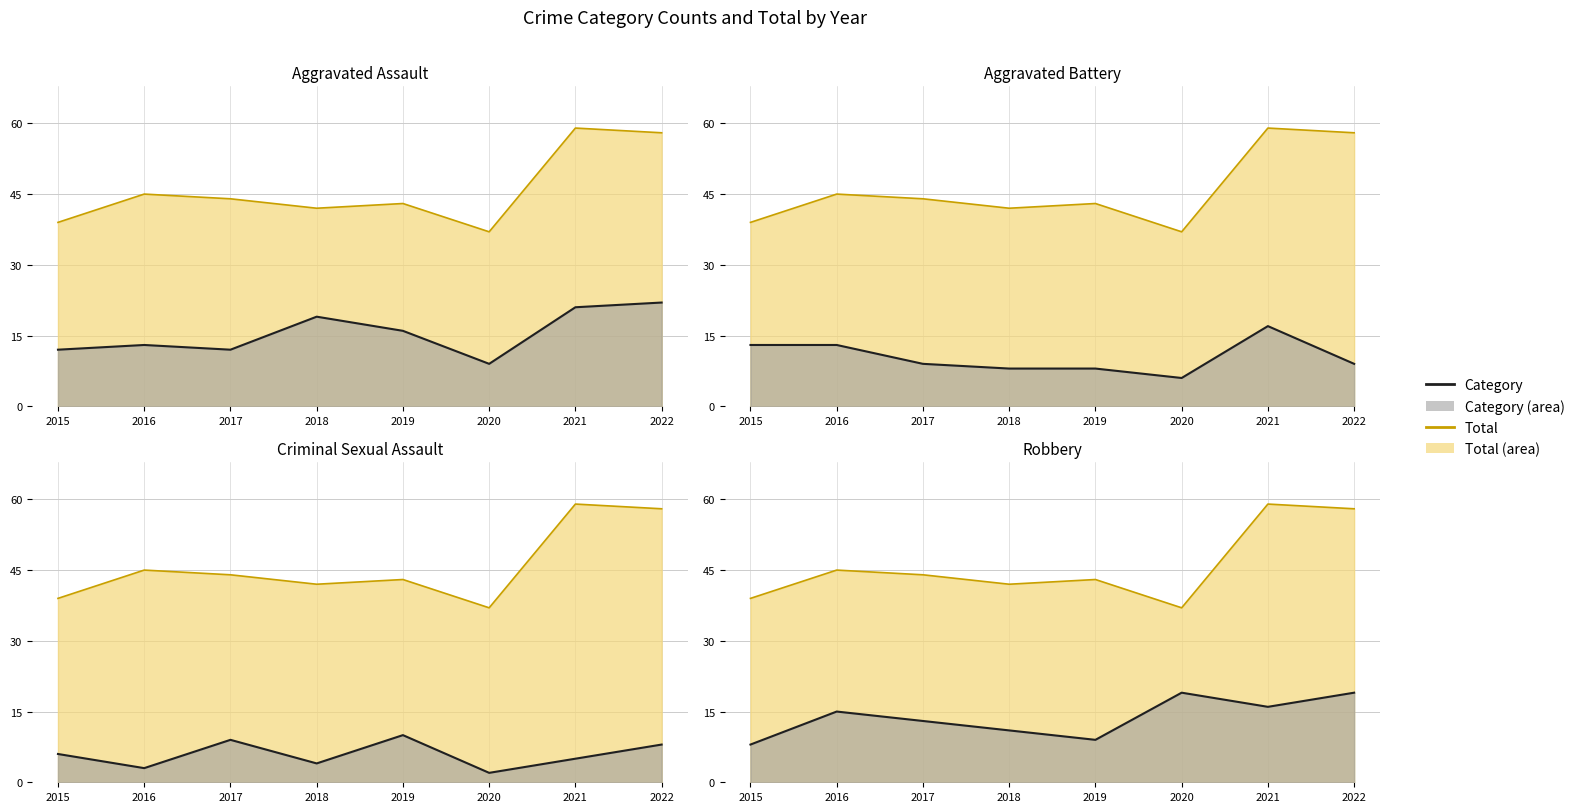

What is the value of the Total point at the 3rd from the left?

44